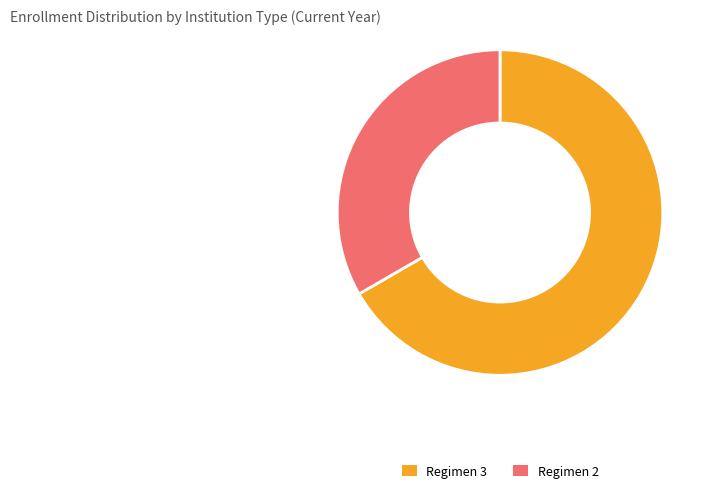

Rank the categories by value from highest to lowest.

Regimen 3, Regimen 2